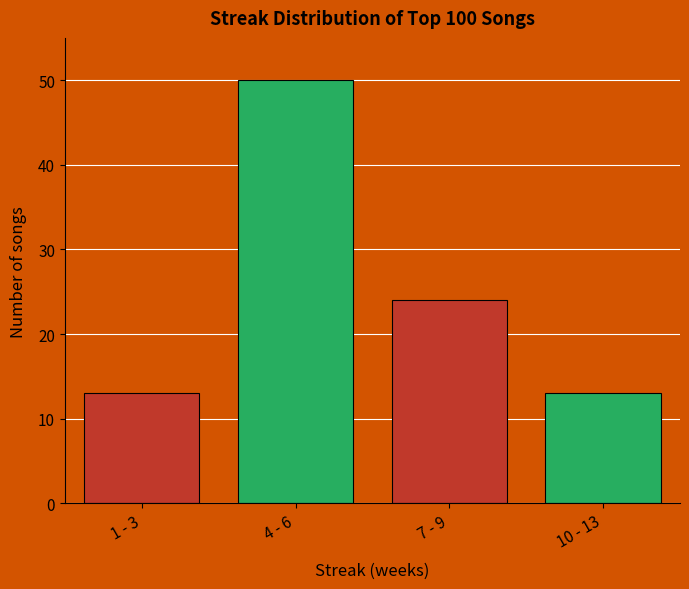

Reading left to right, list all the values displayed in this chart.

13	50	24	13